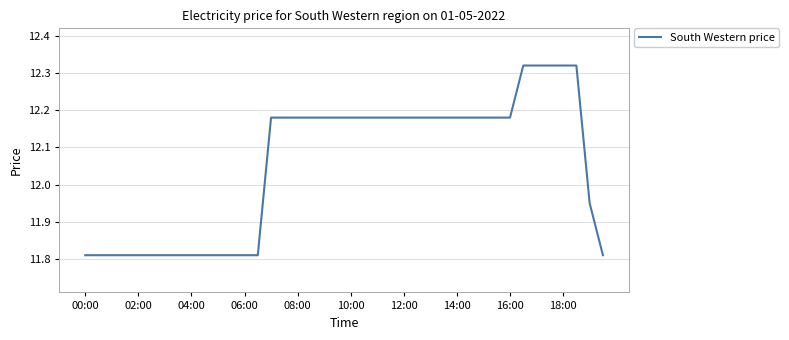

What is the difference between the maximum and second lowest values?

0.5